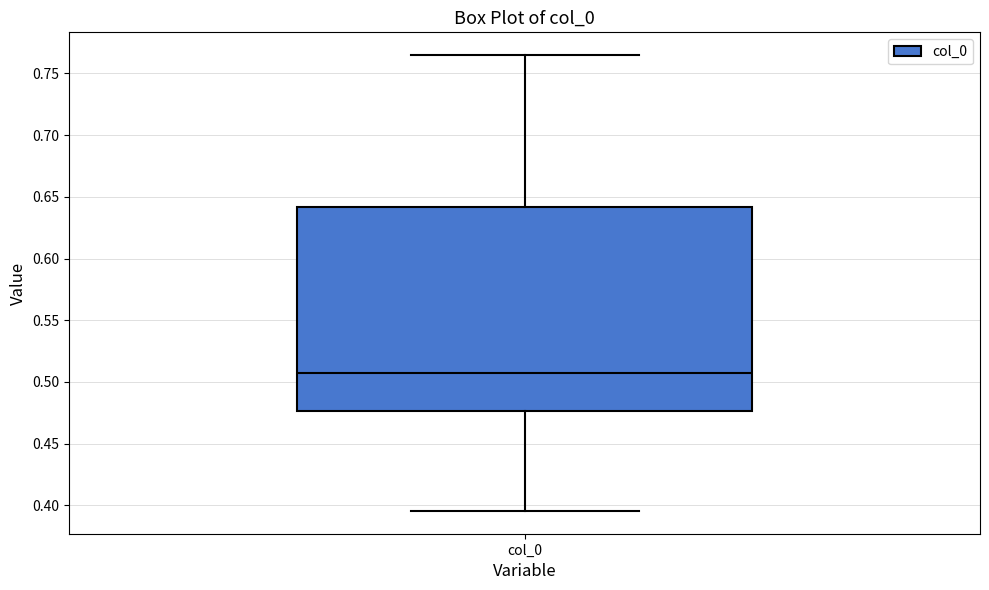

Transcribe this box plot: give where the median line is, the range the box spans, and where the two whiskers end, as read against the y-axis. The values are not printed on the chart, so give them approximately, as read against the axis.

median 0.510, box 0.475 to 0.640, whiskers 0.395 to 0.765